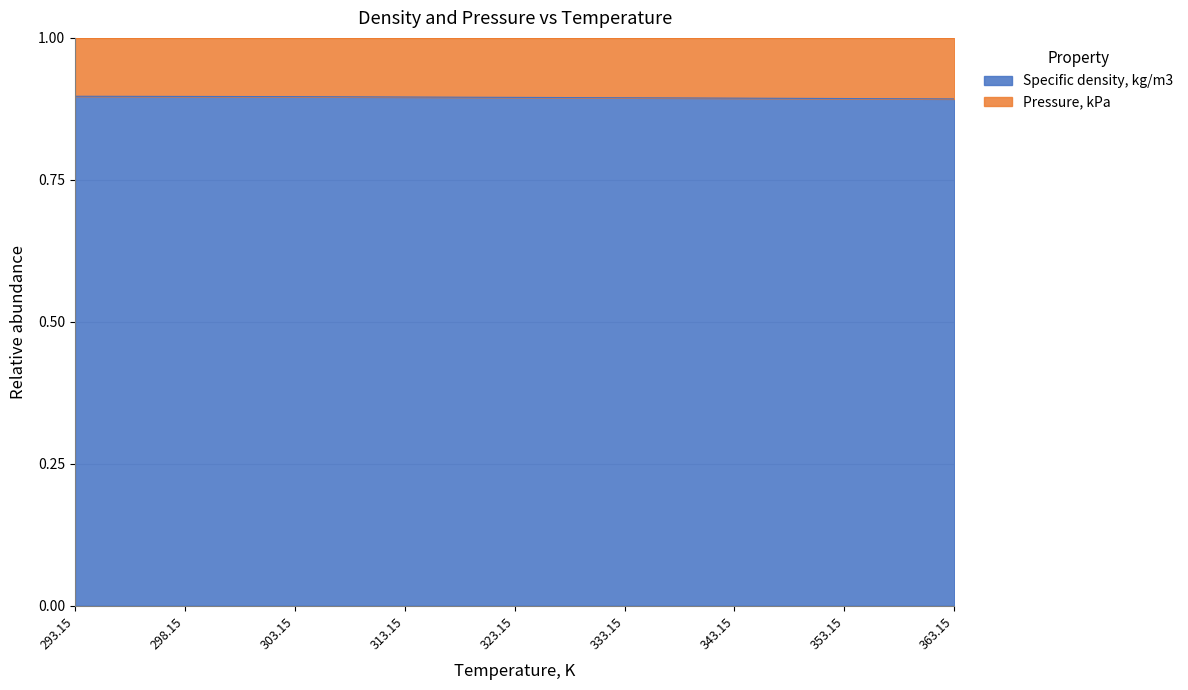

List the labels in order of value, smallest first.

363.15, 353.15, 343.15, 333.15, 323.15, 313.15, 303.15, 298.15, 293.15